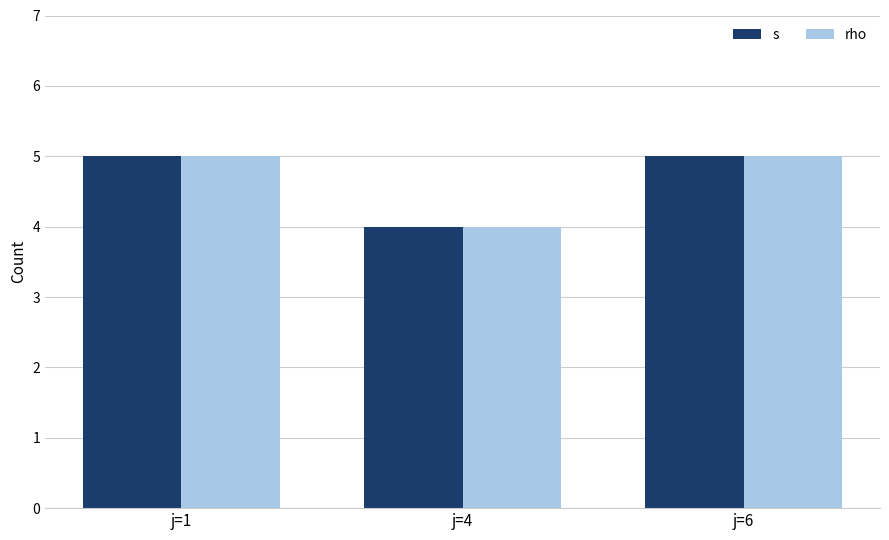

What is the sum of the rho values at j=6 and j=4?

9